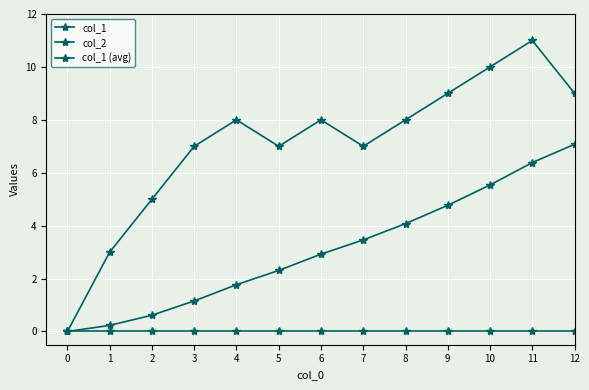

Reading left to right, what are all the values shown in this chart?

col_1: 0.0	3.0	5.0	7.0	8.0	7.0	8.0	7.0	8.0	9.0	10.0	11.0	9.0
col_2: 0.0	0.0	0.0	0.0	0.0	0.0	0.0	0.0	0.0	0.0	0.0	0.0	0.0
col_1 (avg): 0.0	0.2	0.6	1.2	1.8	2.3	2.9	3.5	4.1	4.8	5.5	6.4	7.1